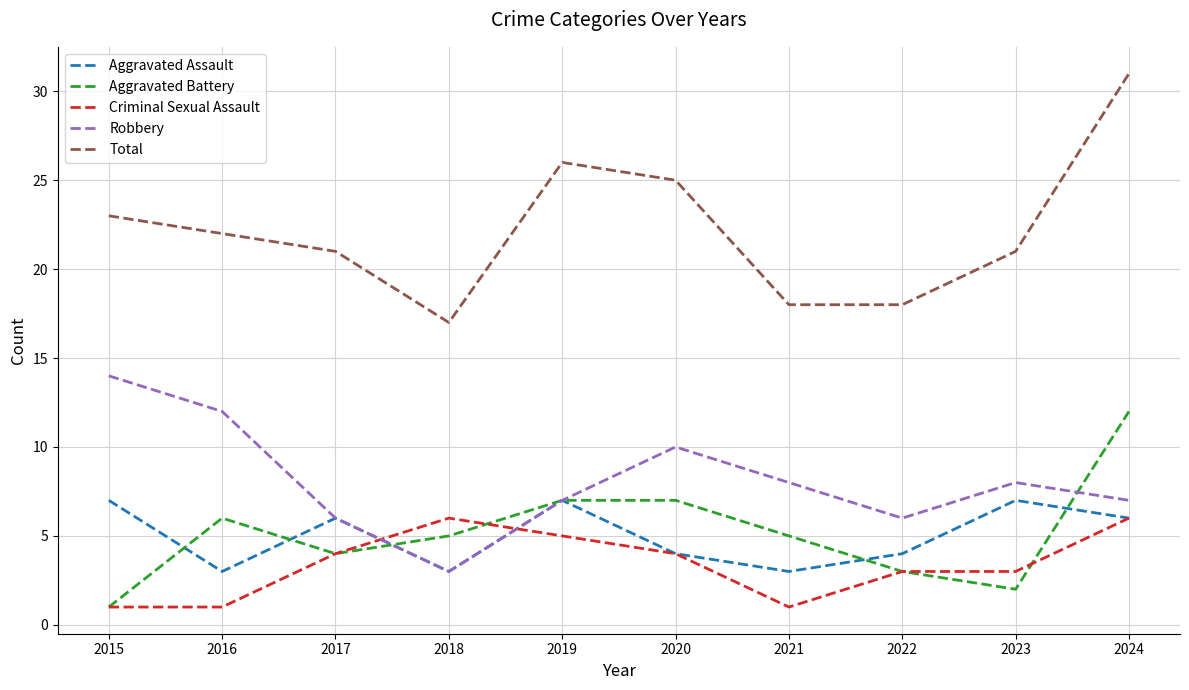

At which label does Robbery first exceed 8?

2015